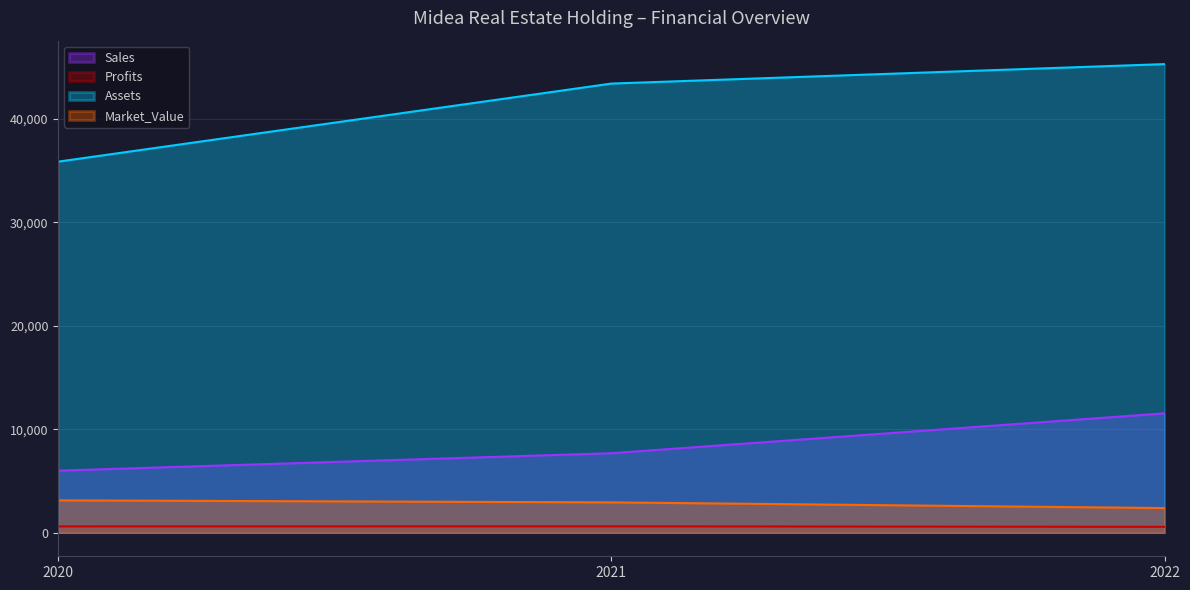

What is the value of the Market_Value point at the 3rd from the left?

2392.0